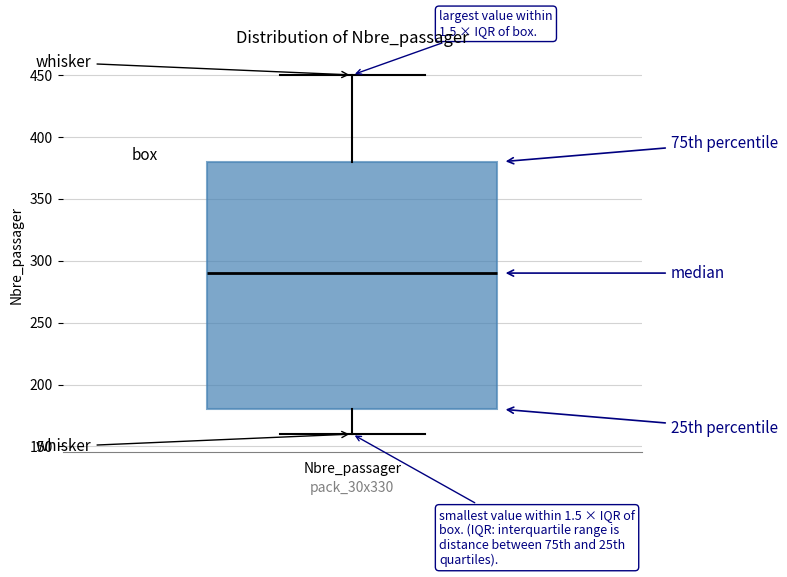

Read this box plot against the y-axis: the position of the median line, the range covered by the box, and the ends of both whiskers. The values are not printed on the chart, so give them approximately, as read against the axis.

median 290, box 180 to 380, whiskers 160 to 450